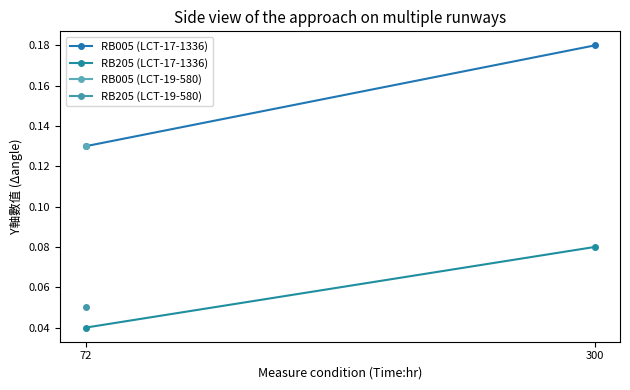

What is the total value across all series at 72?

0.2